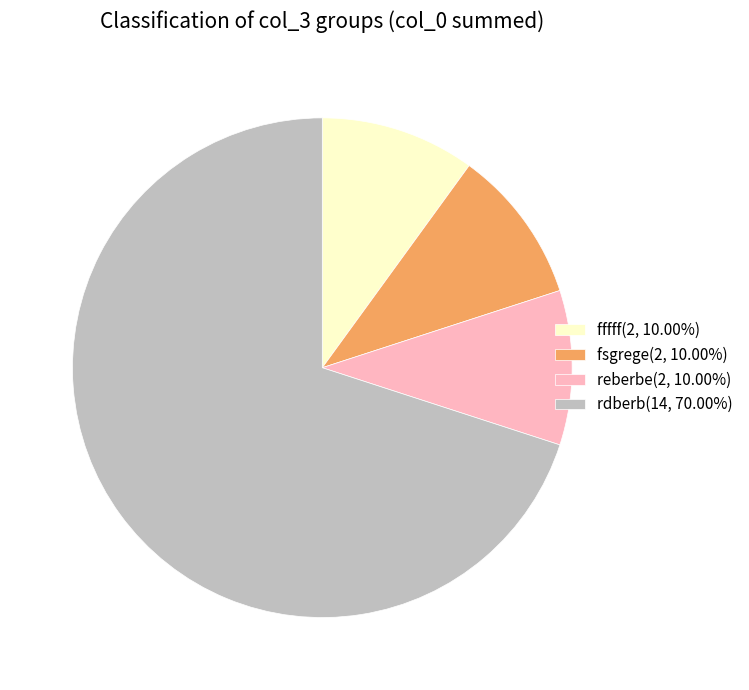

What is the largest slice in the pie chart?

rdberb